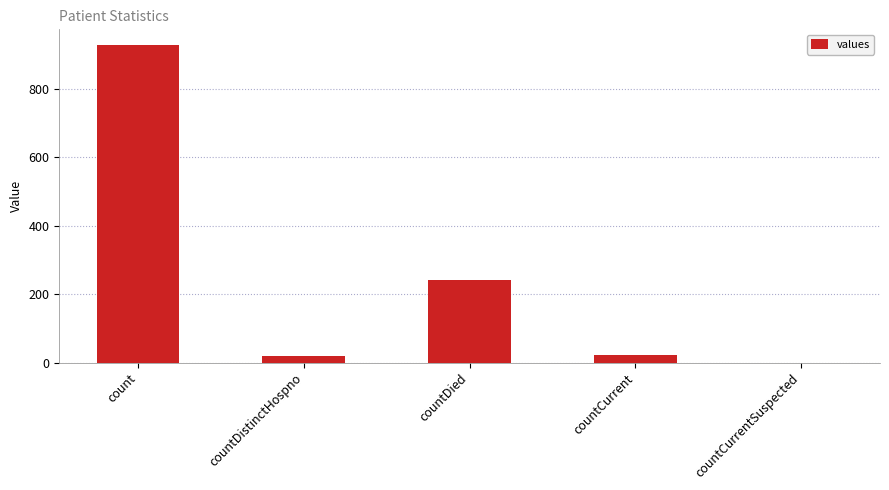

Are the bars grouped side by side (vs. stacked)?

No